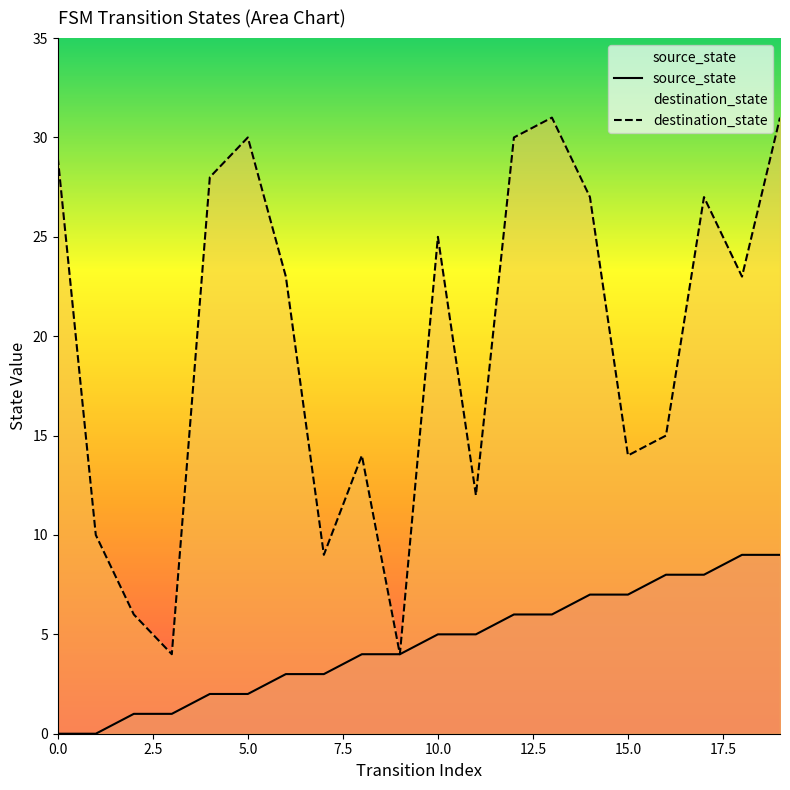

What is the total value across all series at 7?

12